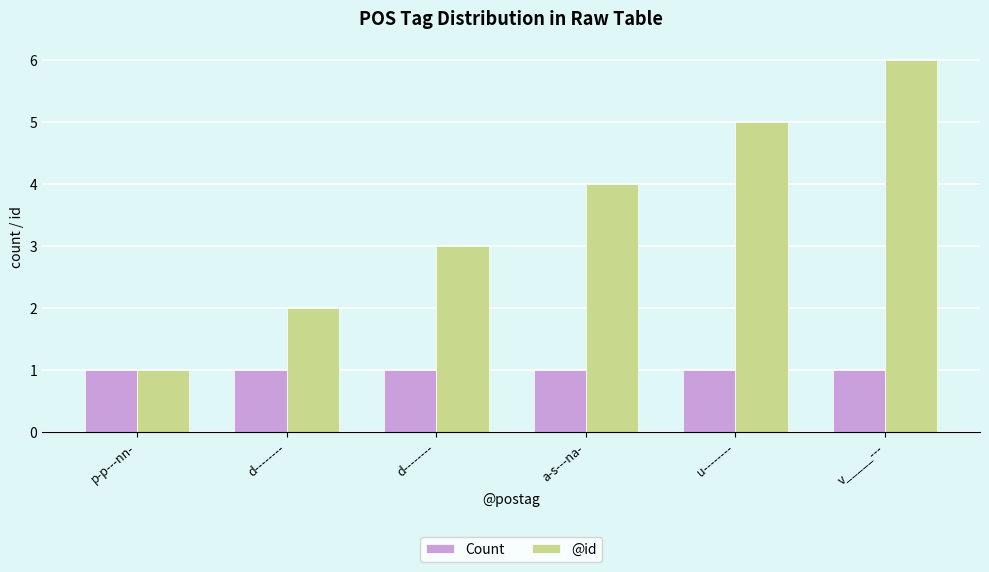

The @id series shows 4 at a-s---na-. True or false?

True